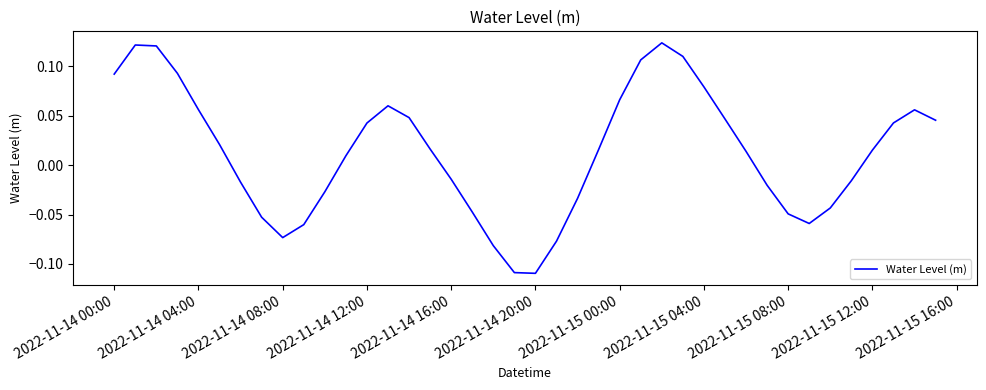

What is the difference between the maximum and minimum values?

0.2